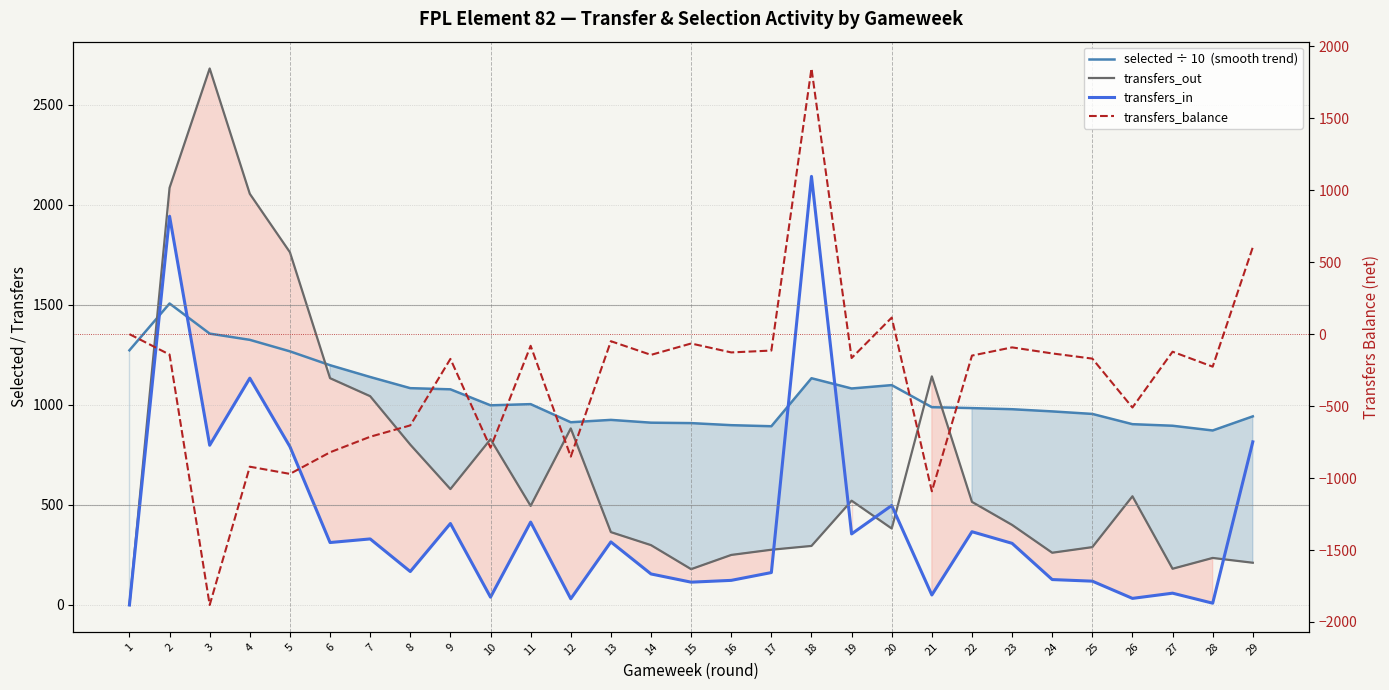

What is the total value across all series at 24?

1221.0